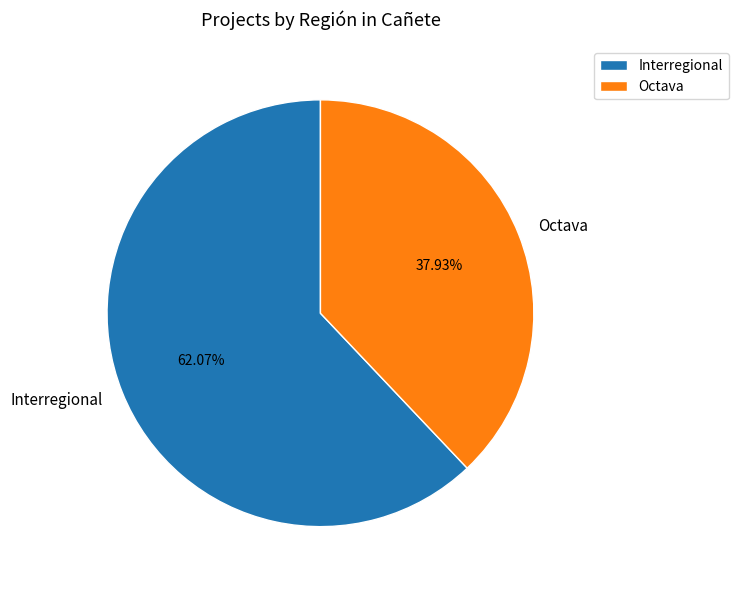

To the nearest percent, what is the combined percentage of Interregional and Octava?

100%